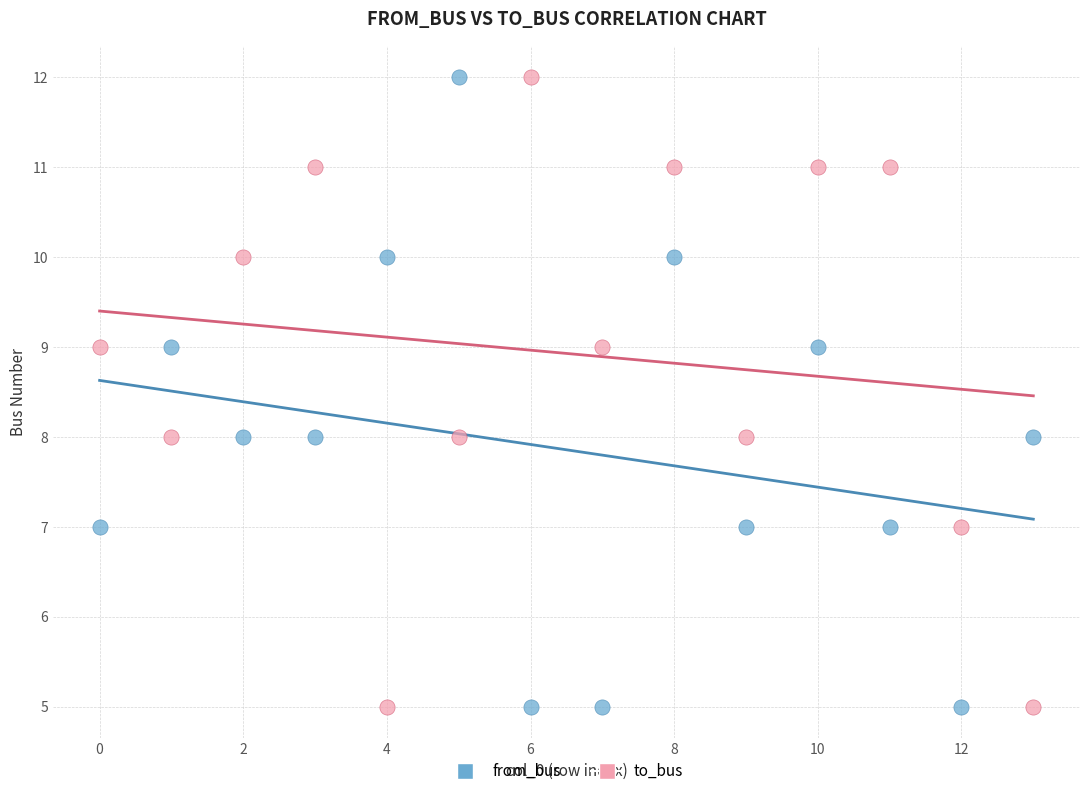

What are all the series names shown in the legend?

from_bus, to_bus